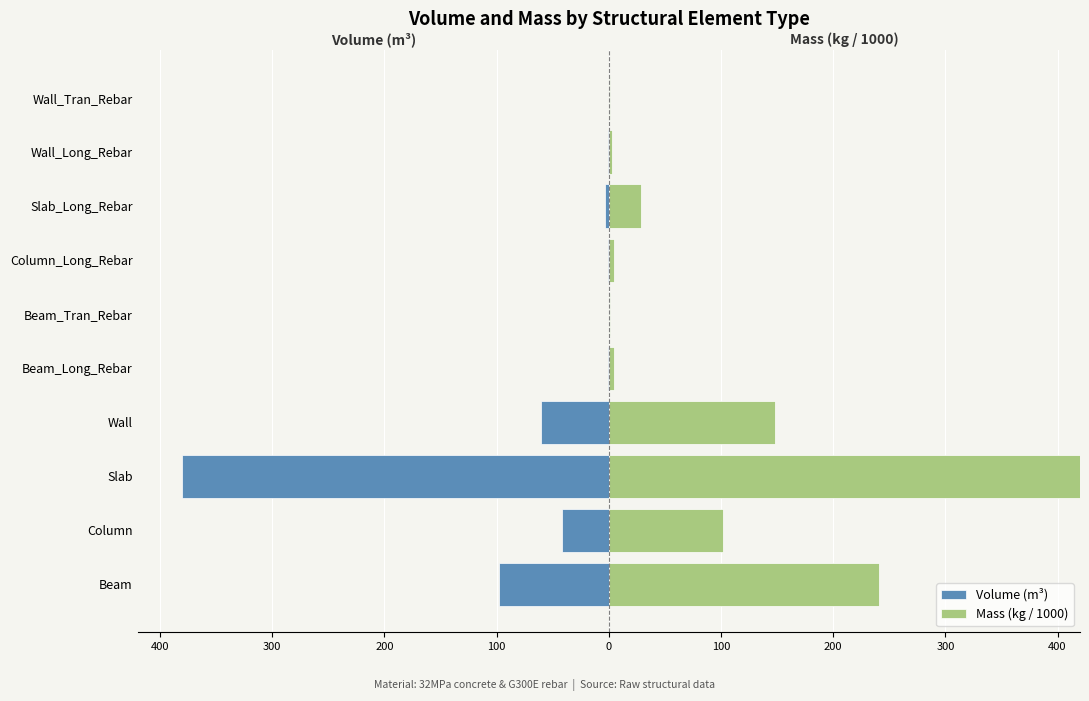

Reading left to right, list all the values displayed in this chart.

Volume (m³): -97.7	-41.6	-380.2	-60.5	-0.6	-0.1	-0.6	-3.6	-0.3	-0.2
Mass (kg / 1000): 240.4	102.1	930.1	148.0	4.4	1.1	5.1	28.3	2.4	1.2